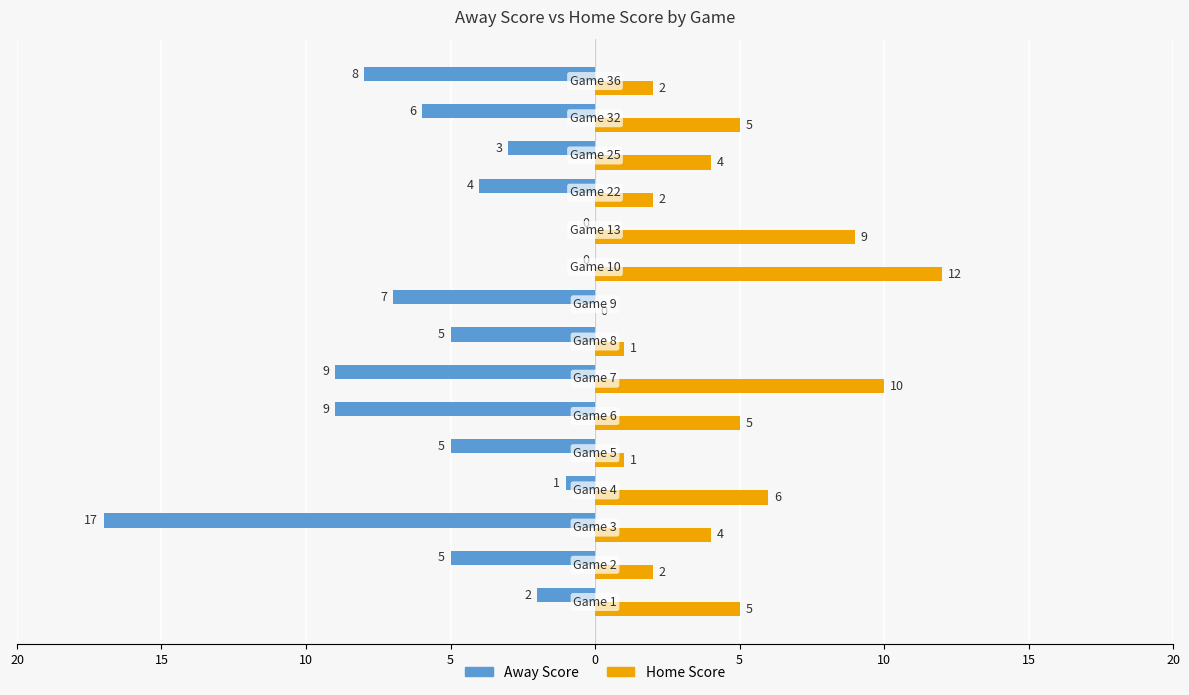

Reading left to right, what are all the values shown in this chart?

Away Score: -2	-5	-17	-1	-5	-9	-9	-5	-7	0	0	-4	-3	-6	-8
Home Score: 5	2	4	6	1	5	10	1	0	12	9	2	4	5	2